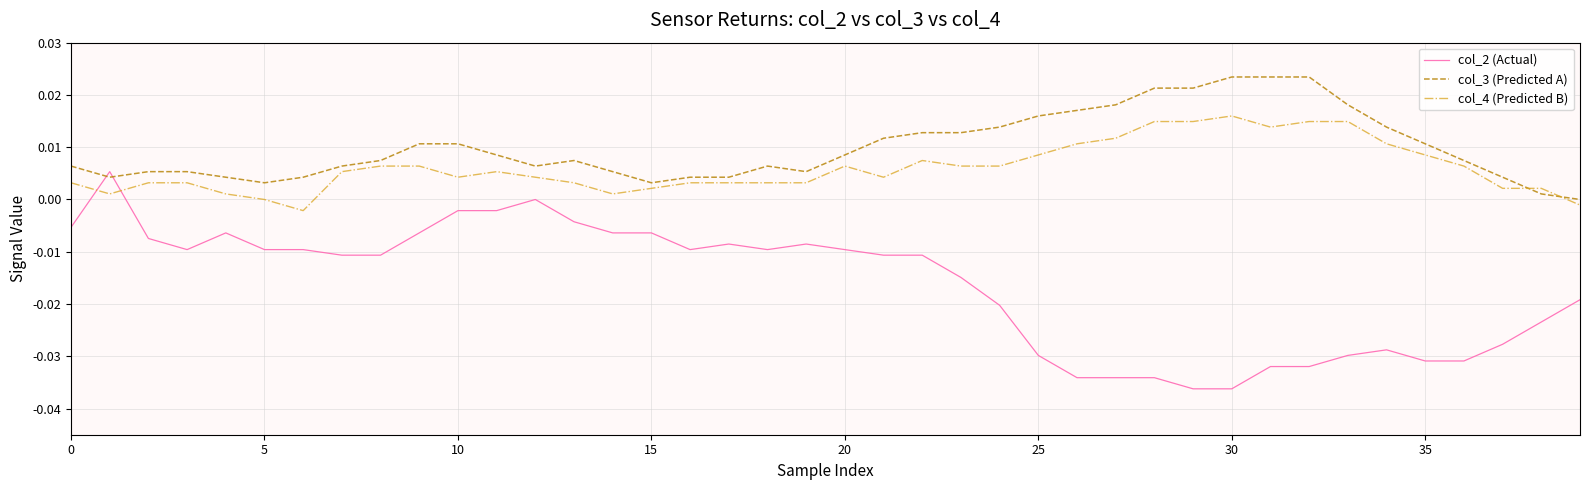

After their last crossing, which series has the higher values: col_4 (Predicted B) or col_2 (Actual)?

col_4 (Predicted B)